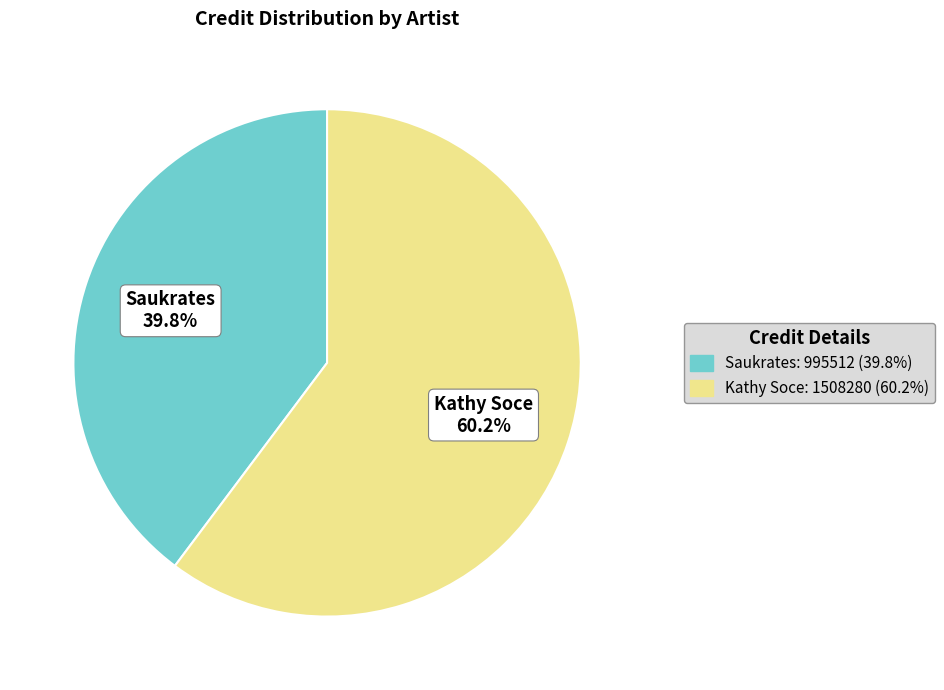

How much of the chart is everything except Saukrates?

60.2%